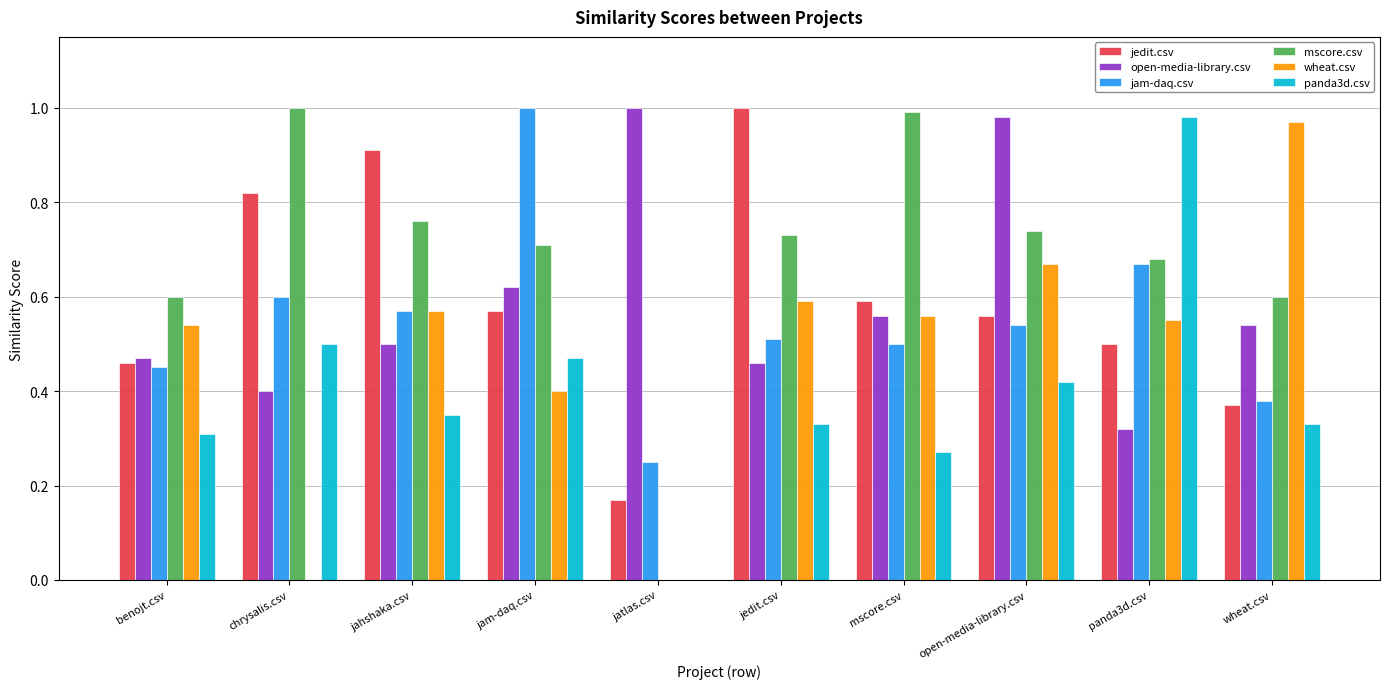

Which category has the highest value in the jedit.csv series?

jedit.csv